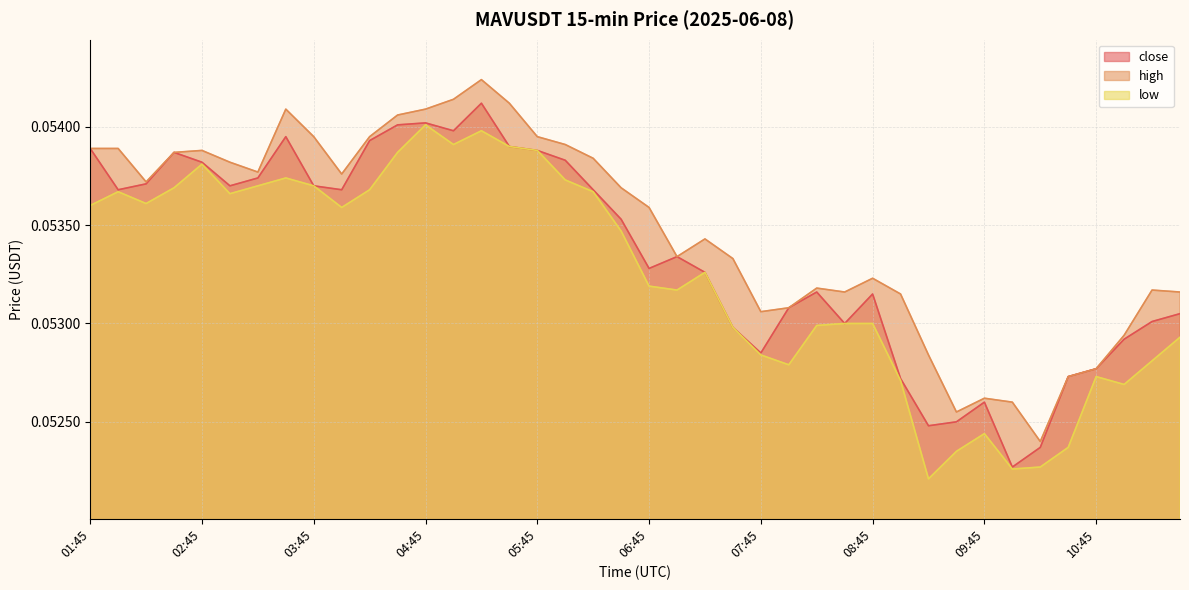

Does the chart have visible grid lines?

Yes